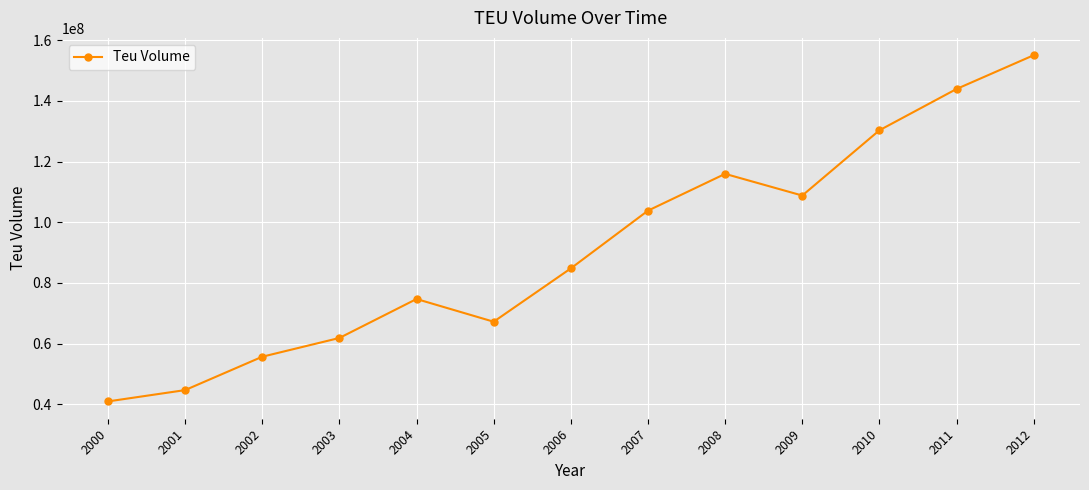

Where is the first local minimum?

2005